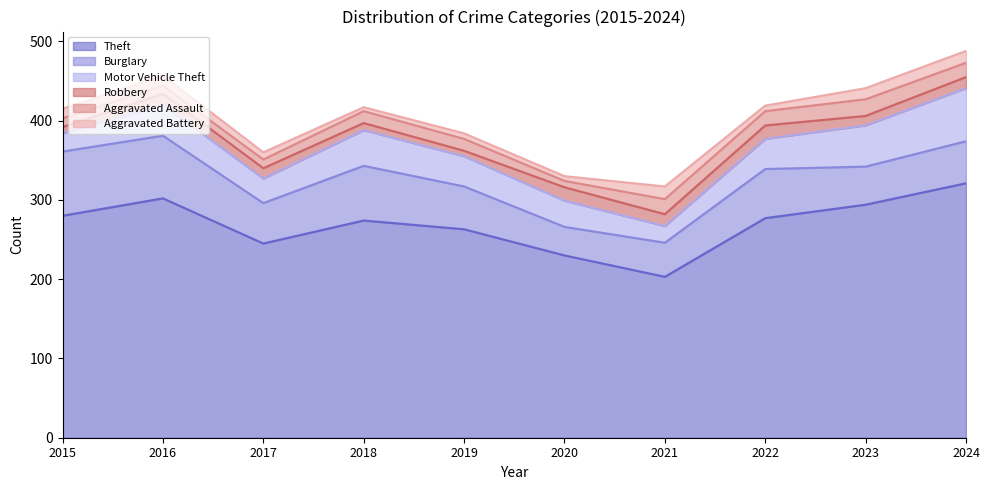

The value of Aggravated Assault at 2024 is 7. True or false?

False